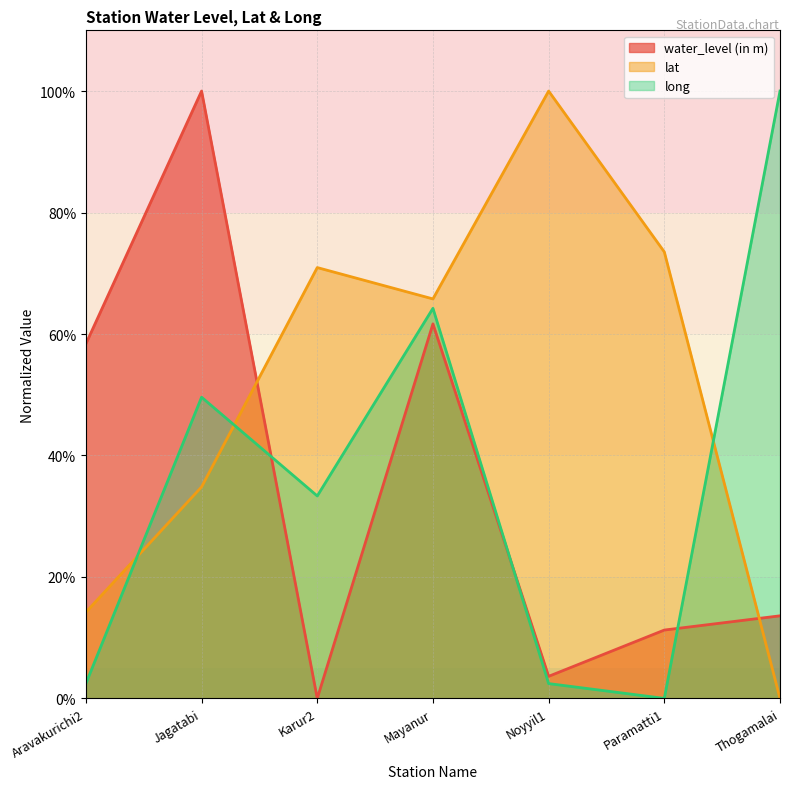

Reading left to right, transcribe all the data shown in this chart.

water_level (in m): Aravakurichi2=58.4	Jagatabi=100.0	Karur2=0.0	Mayanur=61.7	Noyyil1=3.6	Paramatti1=11.3	Thogamalai=13.6
lat: Aravakurichi2=14.2	Jagatabi=34.8	Karur2=70.9	Mayanur=65.8	Noyyil1=100.0	Paramatti1=73.5	Thogamalai=0.0
long: Aravakurichi2=2.4	Jagatabi=49.6	Karur2=33.3	Mayanur=64.2	Noyyil1=2.4	Paramatti1=0.0	Thogamalai=100.0